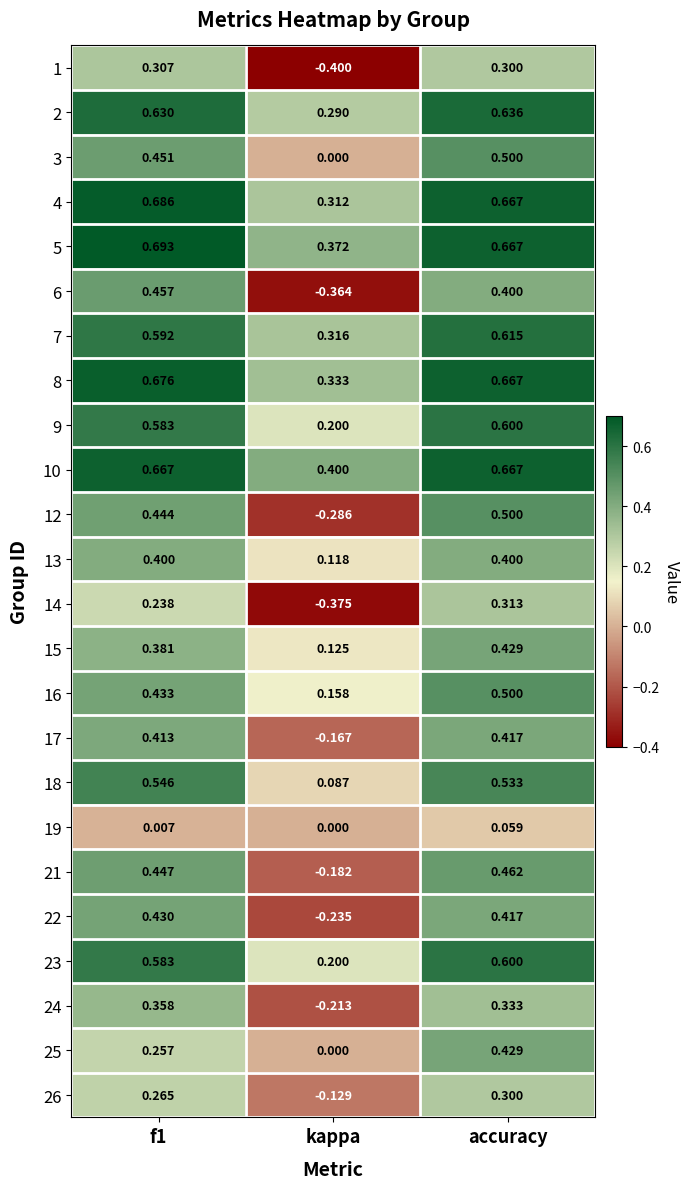

At which label does 6 reach its minimum?

kappa